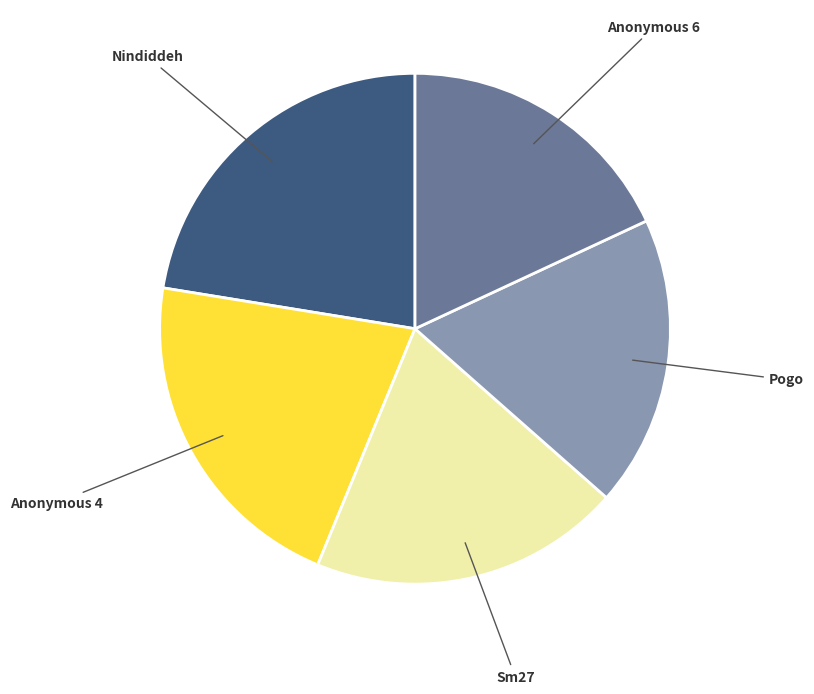

Does any single category account for the majority?

No